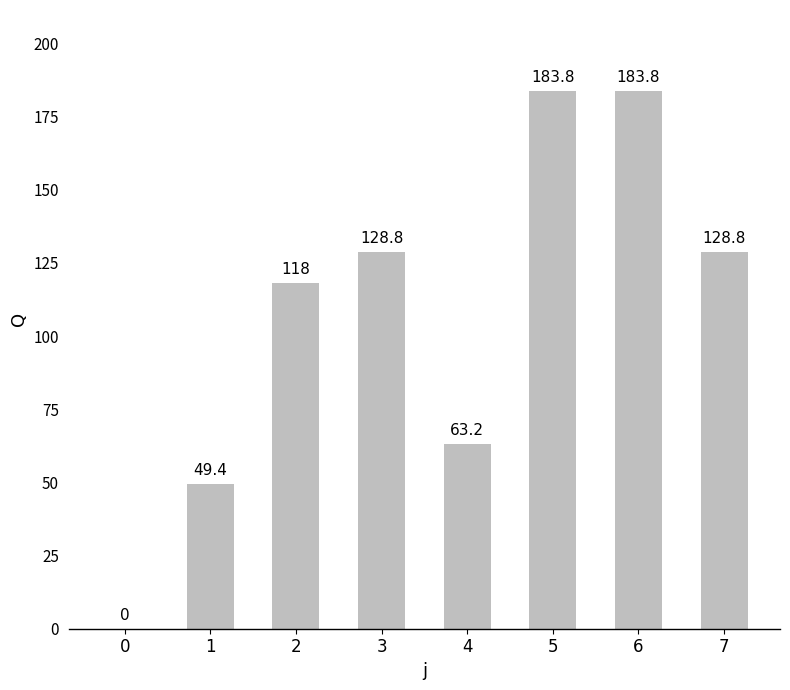

How many positive values are there?

7